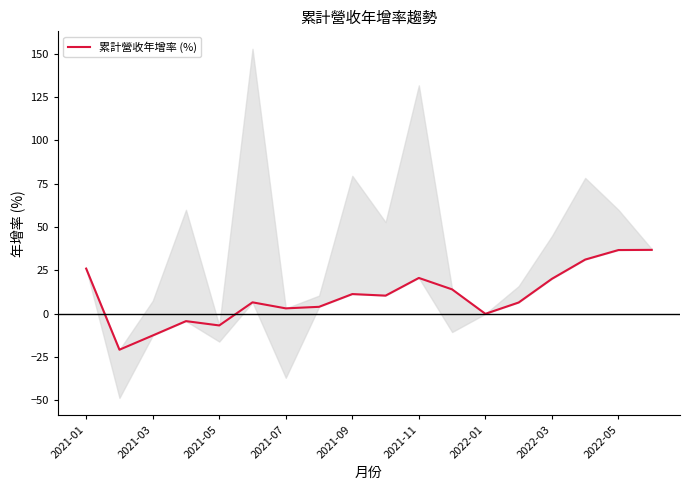

How many distinct data groups are displayed?

1